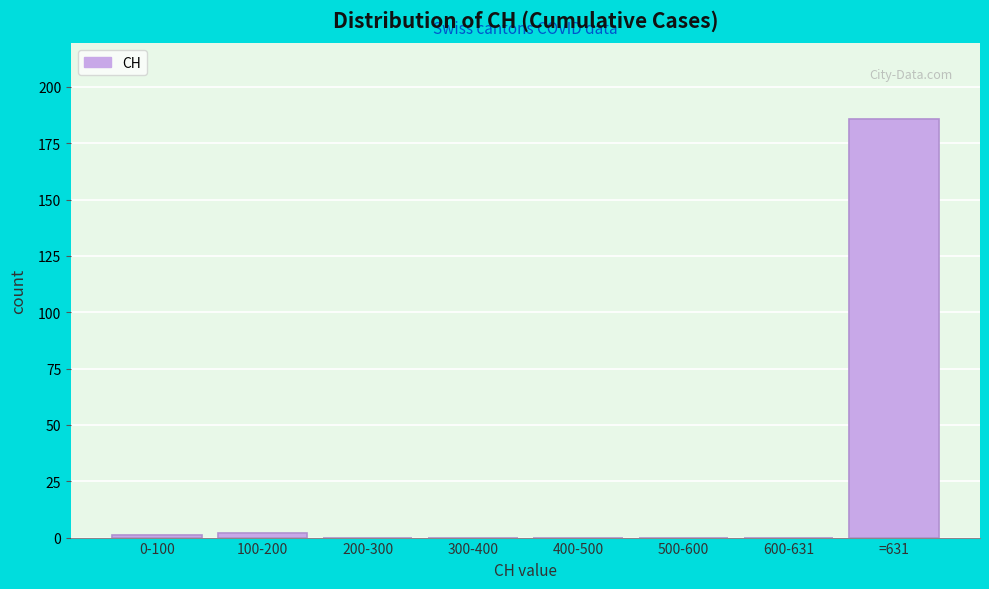

Reading left to right, what are all the values shown in this chart?

0-100=1	100-200=2	200-300=0	300-400=0	400-500=0	500-600=0	600-631=0	=631=186